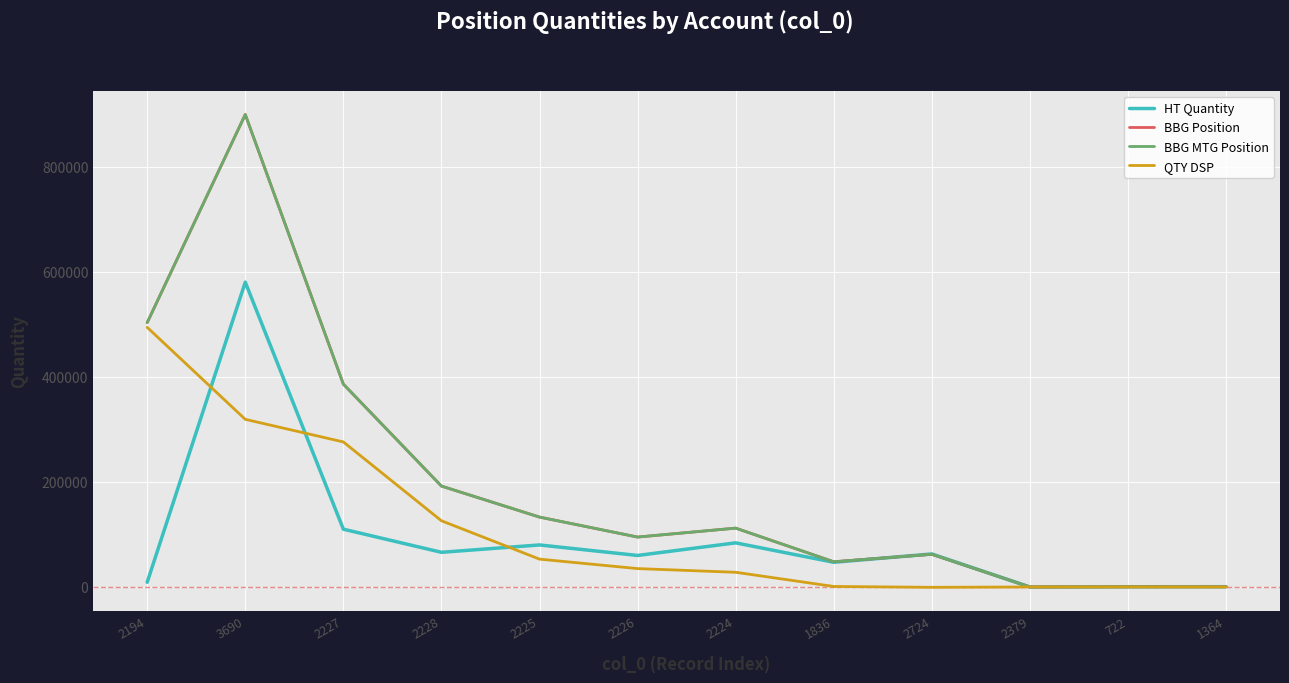

Does the chart have visible grid lines?

Yes